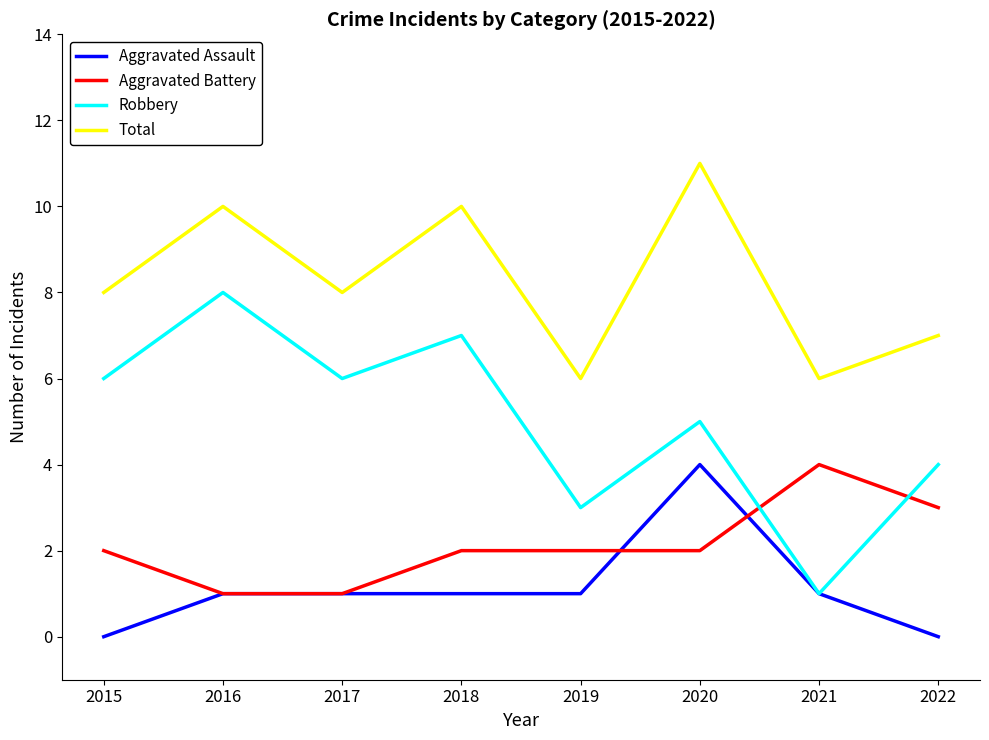

What is the total value across all series at 2018?

20